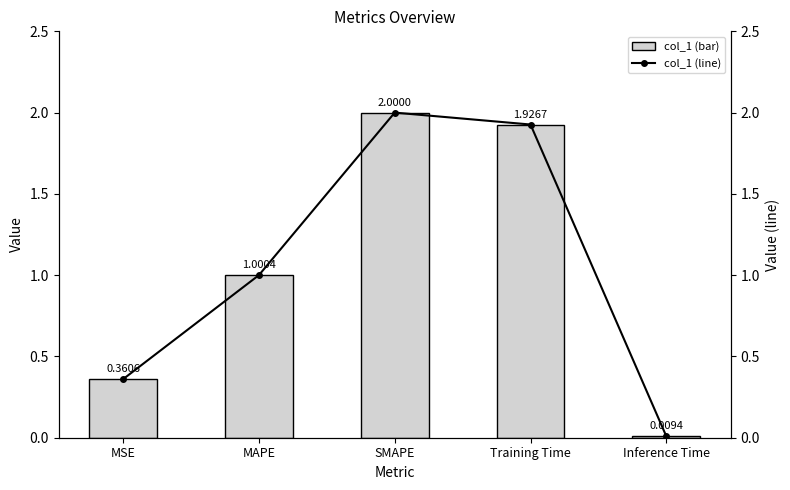

Where is col_1 (bar) nearest to the value 1?

MAPE